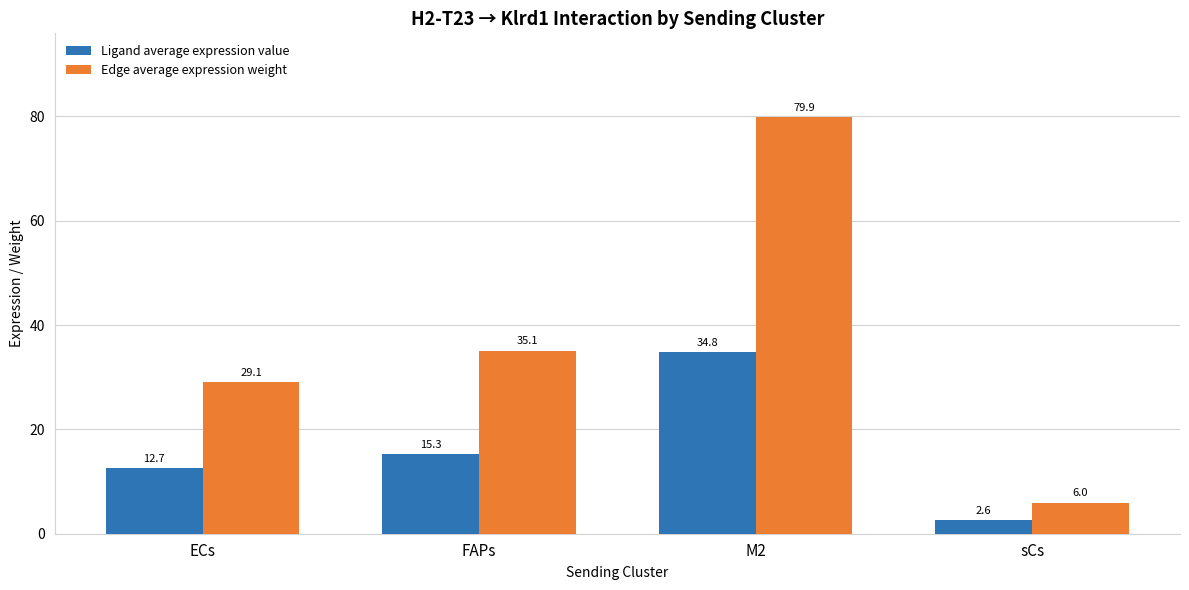

Reading left to right, transcribe all the data shown in this chart.

Ligand average expression value: 12.7	15.3	34.8	2.6
Edge average expression weight: 29.1	35.1	79.9	6.0